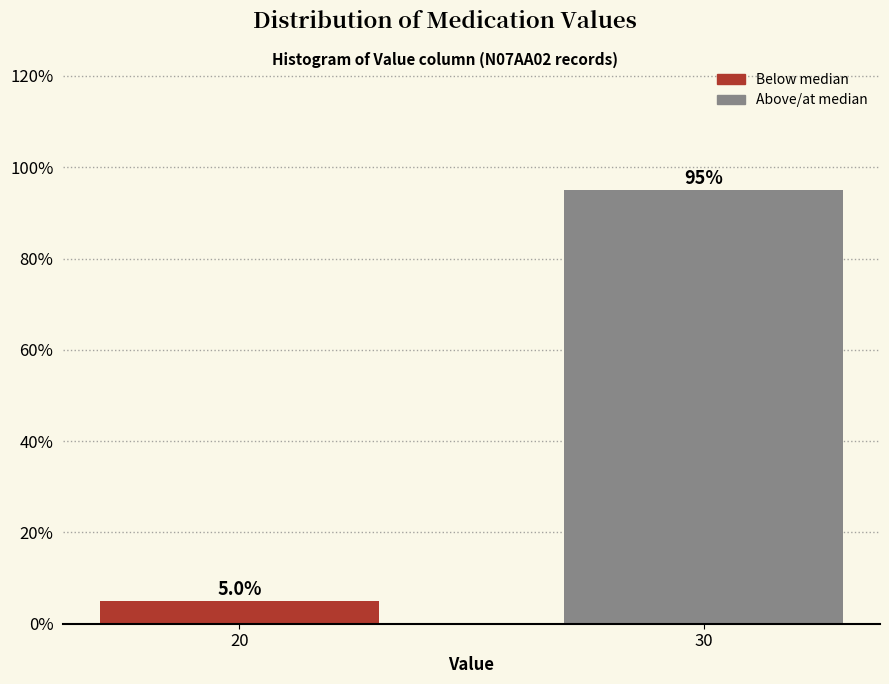

Reading right to left, list all the values displayed in this chart.

95	5